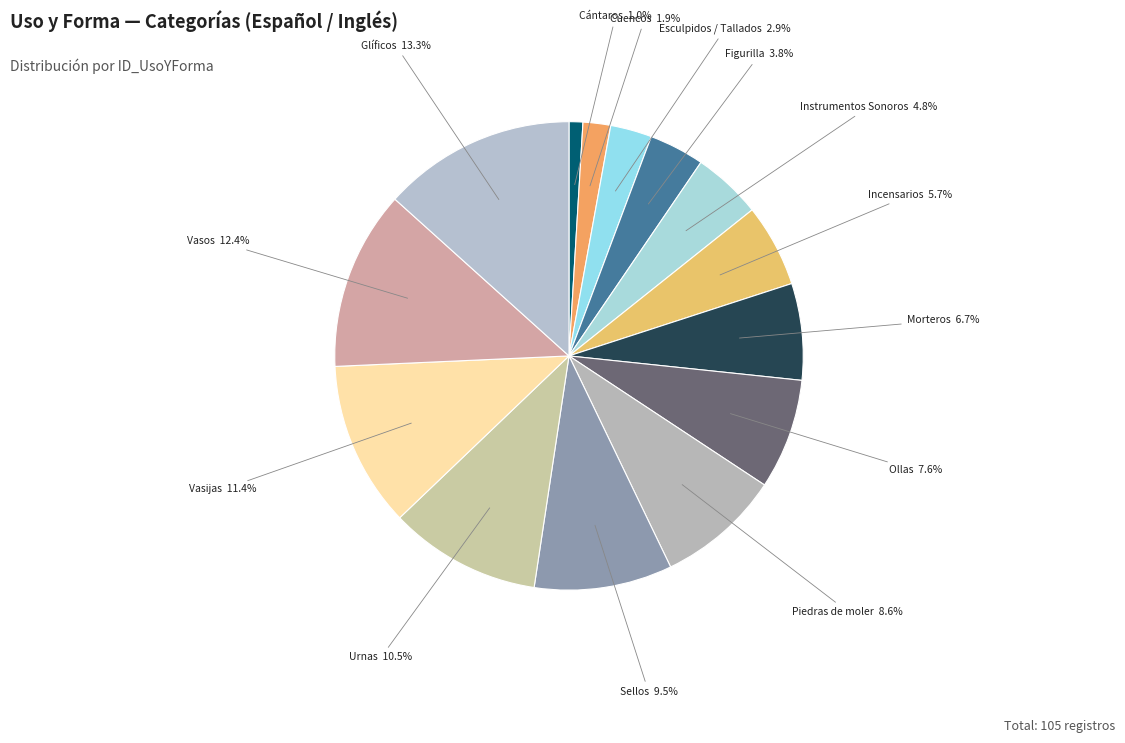

How much of the chart is everything except Incensarios?

94.3%